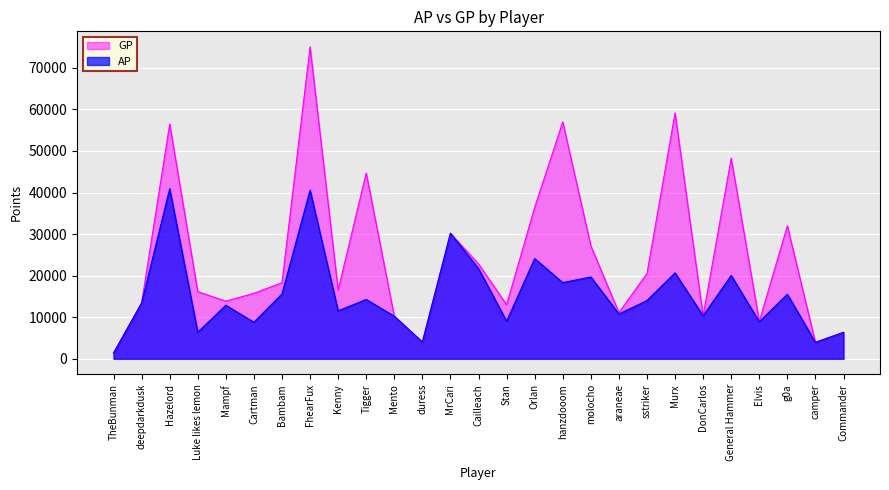

The value of GP at deepdarkdusk is 13422. True or false?

True